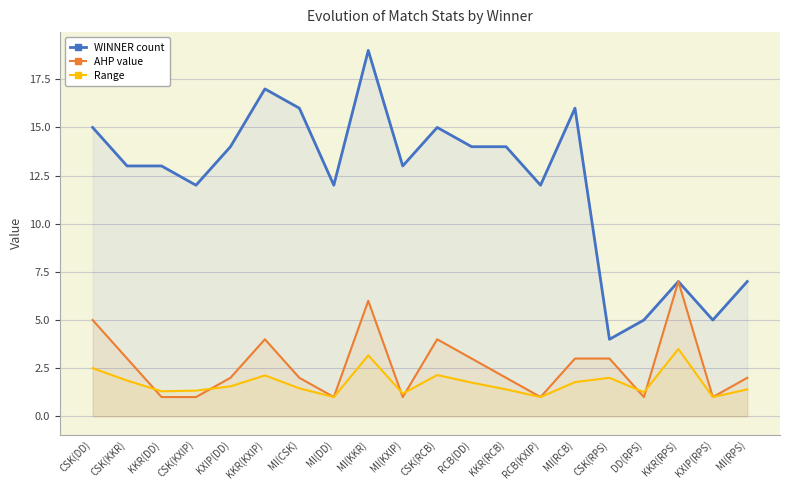

Count the number of categories in the chart.

20